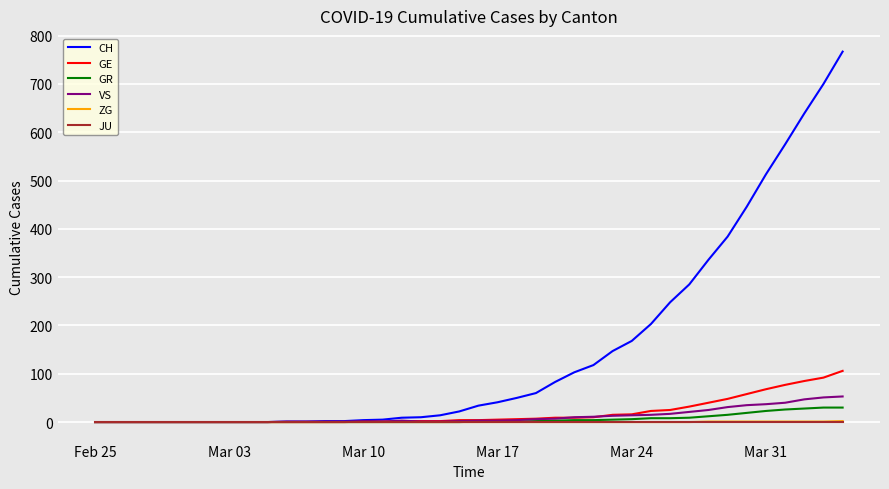

What is the greatest value displayed?

767